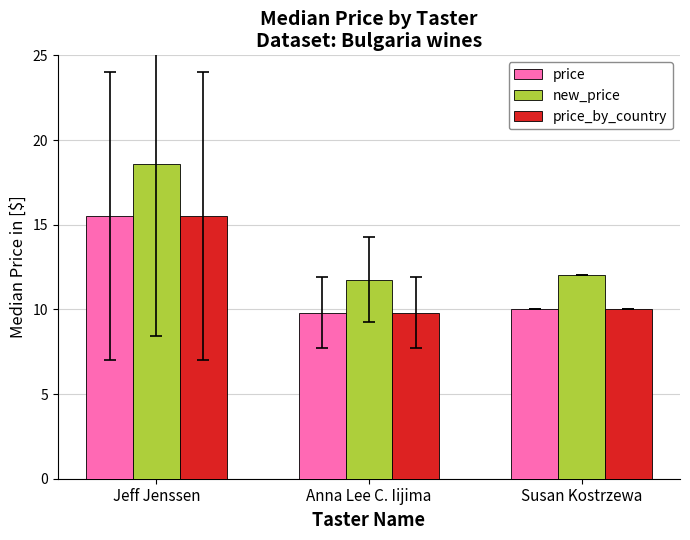

Which series has the largest total across all categories?

new_price